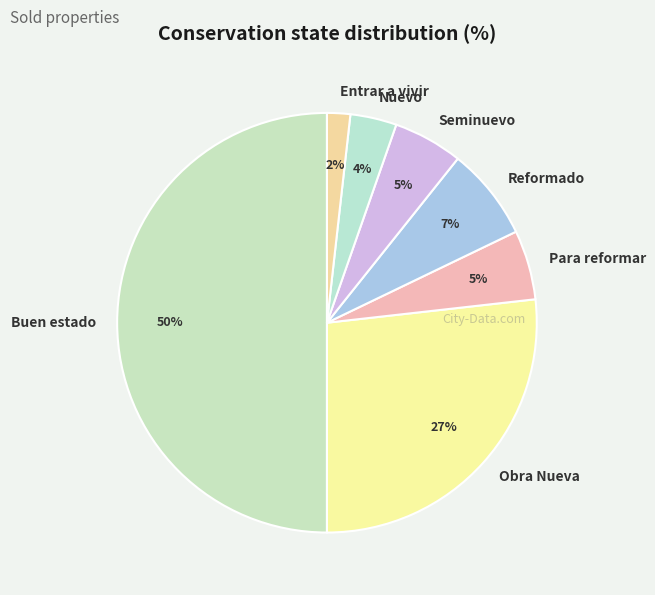

To the nearest percent, what portion does Reformado represent?

7%